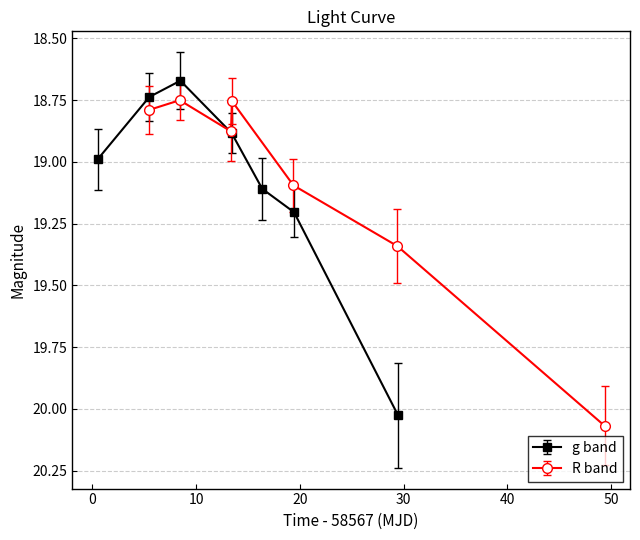

How many interior local valleys does the g band series have?

1